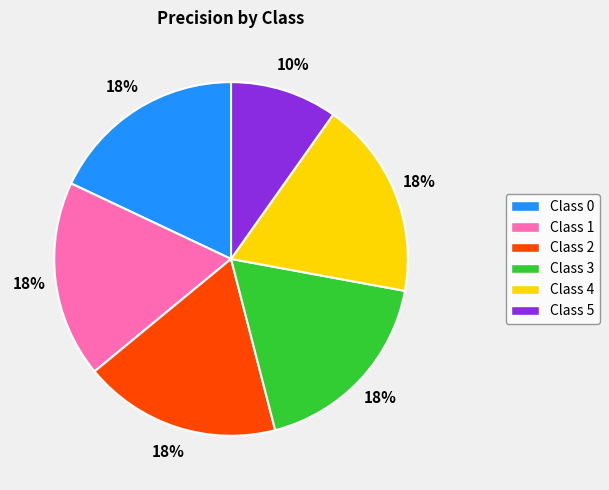

What percentage is the Class 0 slice, to the nearest percent?

18%